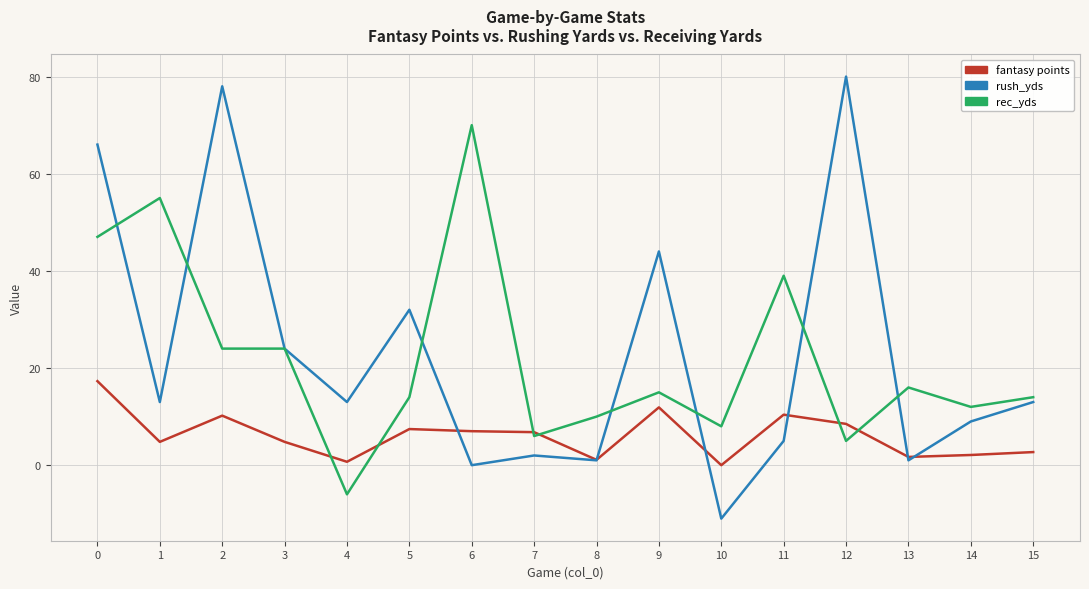

Which series changed the most between 2 and 10?

rush_yds